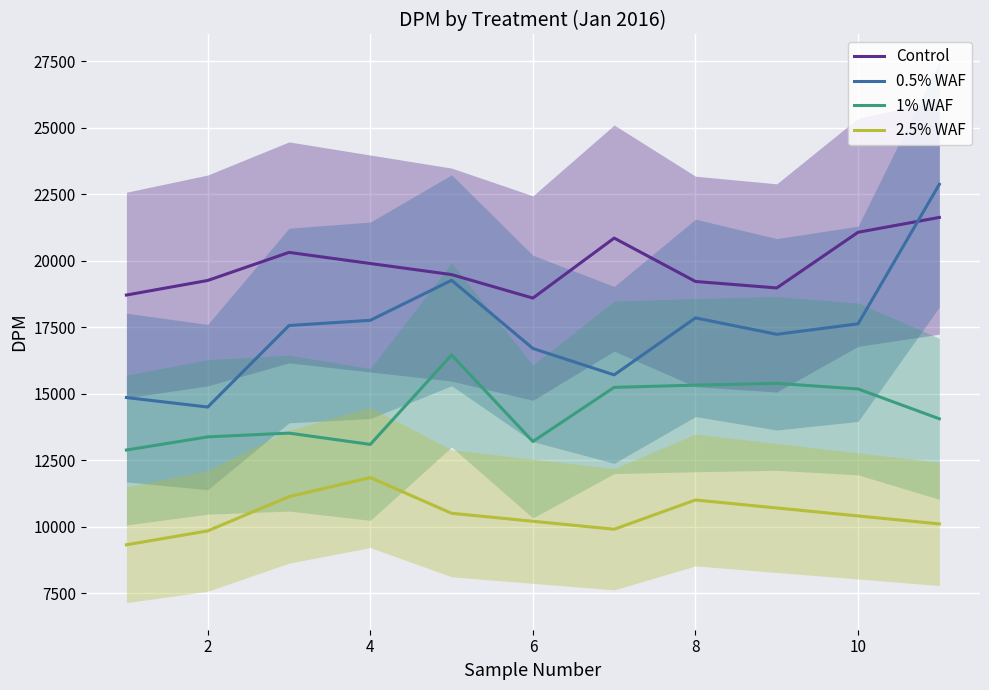

The 0.5% WAF series shows 17851 at 8. True or false?

True